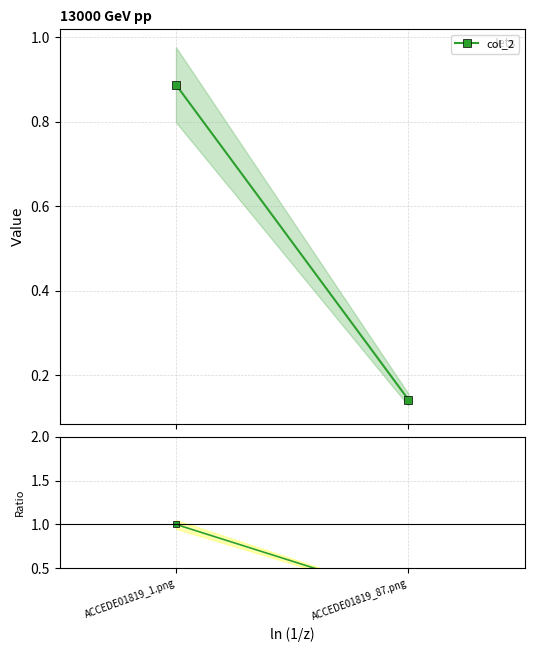

Where is the data nearest to the value 0?

ACCEDE01819_87.png